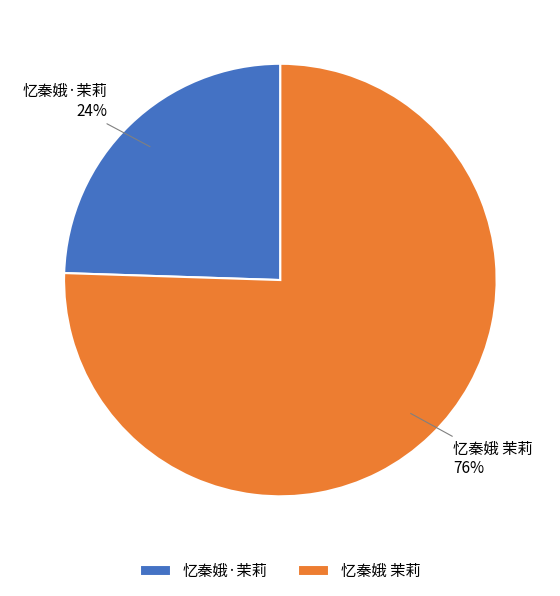

Which category has the smallest portion of the pie?

忆秦娥·茉莉